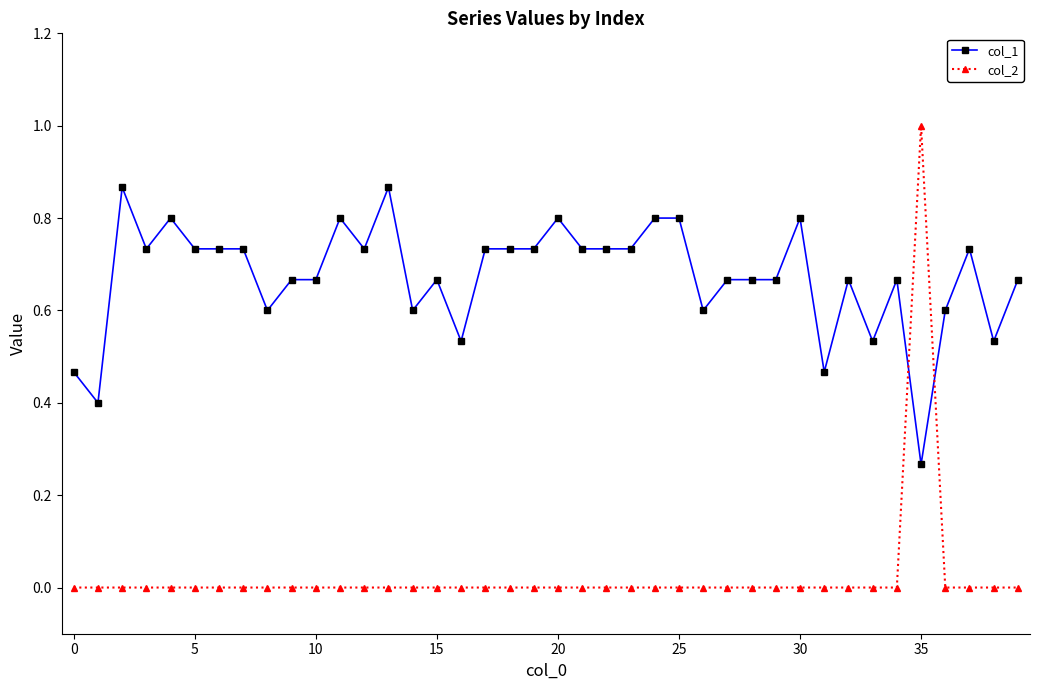

True or false: col_1 has more than 1 interior local peaks.

True